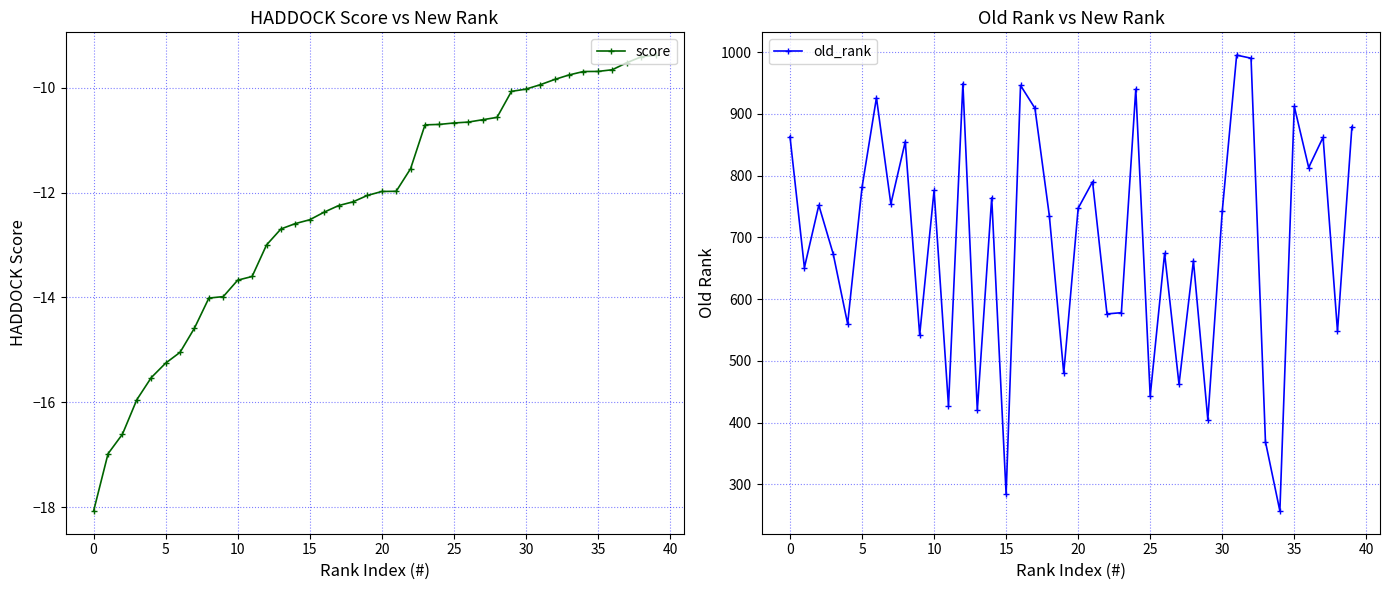

What is the maximum value for score?

-9.4